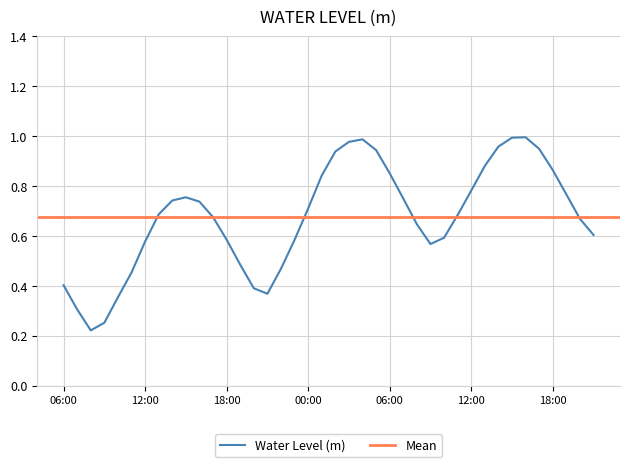

Rank the categories by value from highest to lowest.

2023-10-03 16:00, 2023-10-03 15:00, 2023-10-03 04:00, 2023-10-03 03:00, 2023-10-03 14:00, 2023-10-03 17:00, 2023-10-03 05:00, 2023-10-03 02:00, 2023-10-03 13:00, 2023-10-03 18:00, 2023-10-03 06:00, 2023-10-03 01:00, 2023-10-03 12:00, 2023-10-03 19:00, 2023-10-02 15:00, 2023-10-03 07:00, 2023-10-02 14:00, 2023-10-02 16:00, 2023-10-03 00:00, 2023-10-02 13:00, 2023-10-03 11:00, 2023-10-02 17:00, 2023-10-03 20:00, 2023-10-03 08:00, 2023-10-03 21:00, 2023-10-03 10:00, 2023-10-02 18:00, 2023-10-02 23:00, 2023-10-02 12:00, 2023-10-03 09:00, 2023-10-02 19:00, 2023-10-02 22:00, 2023-10-02 11:00, 2023-10-02 06:00, 2023-10-02 20:00, 2023-10-02 21:00, 2023-10-02 10:00, 2023-10-02 07:00, 2023-10-02 09:00, 2023-10-02 08:00